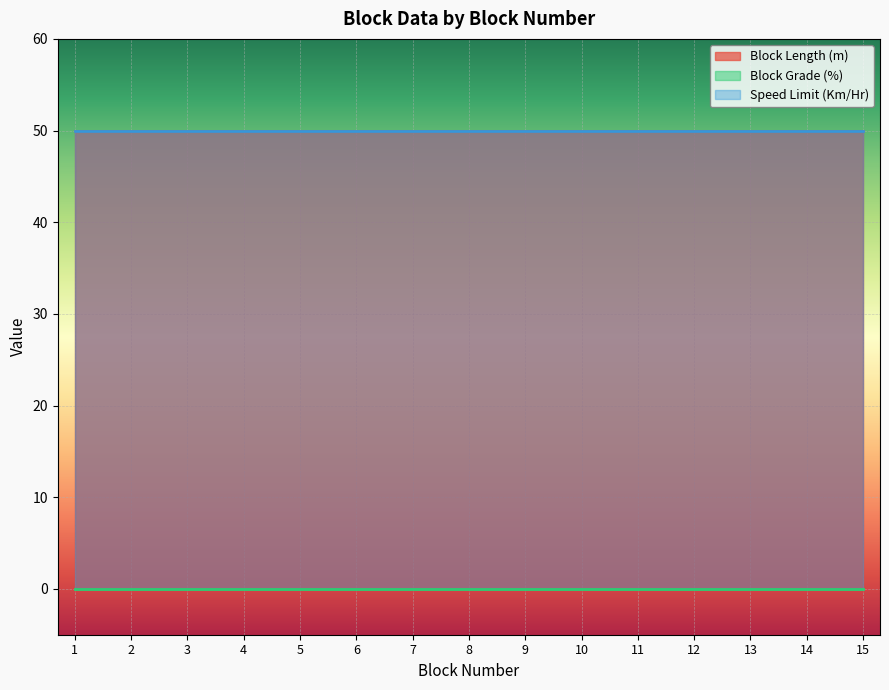

List the series in order of their peak value, highest first.

Block Length (m), Speed Limit (Km/Hr), Block Grade (%)